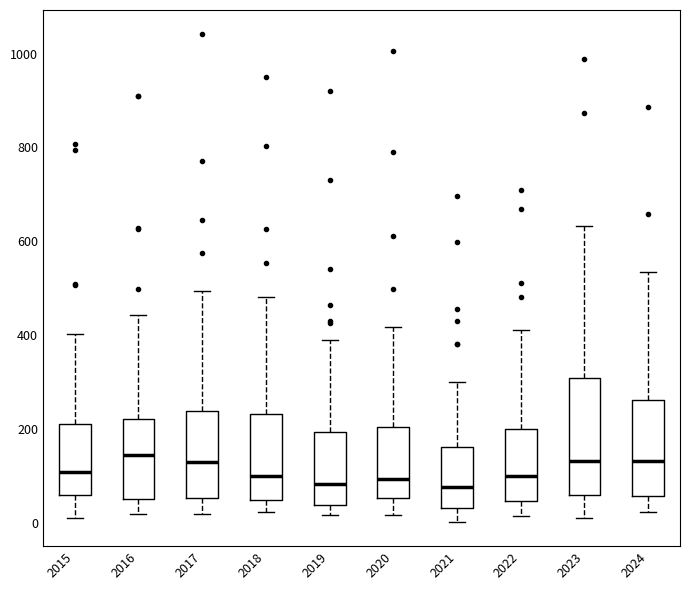

Which box is the tallest, from its lower edge to its upper edge?

2023